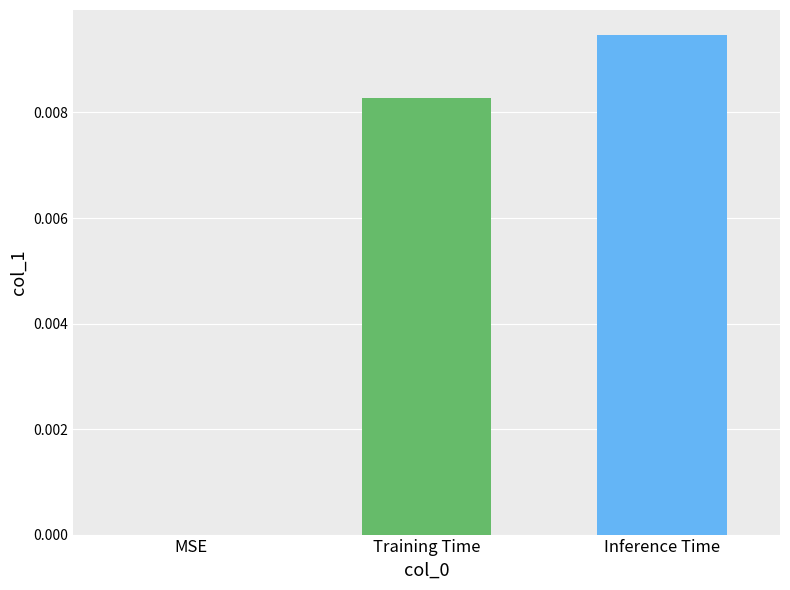

Which category has the highest value across all series?

Inference Time